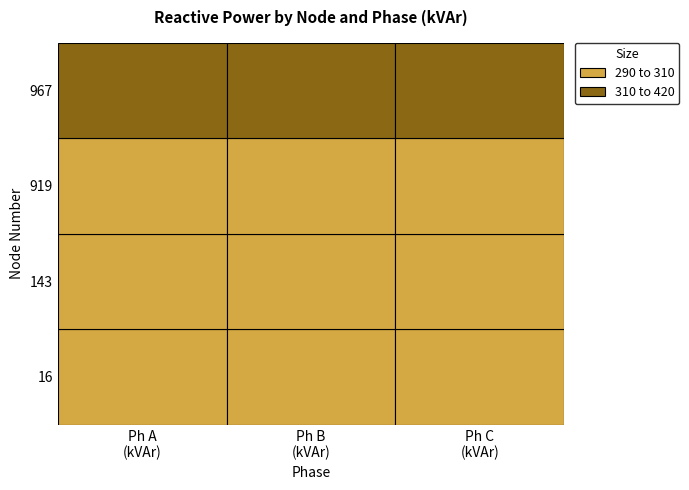

At how many categories does at least one series exceed 309?

3